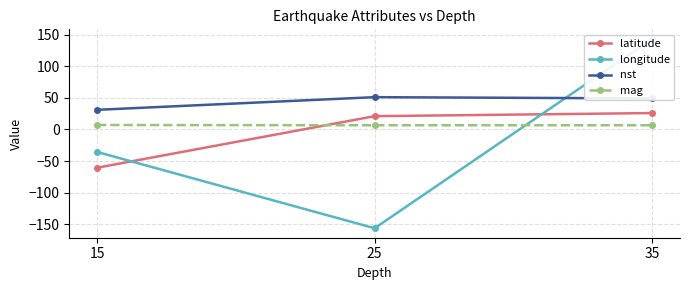

At which category does the chart reach its peak across all series?

35